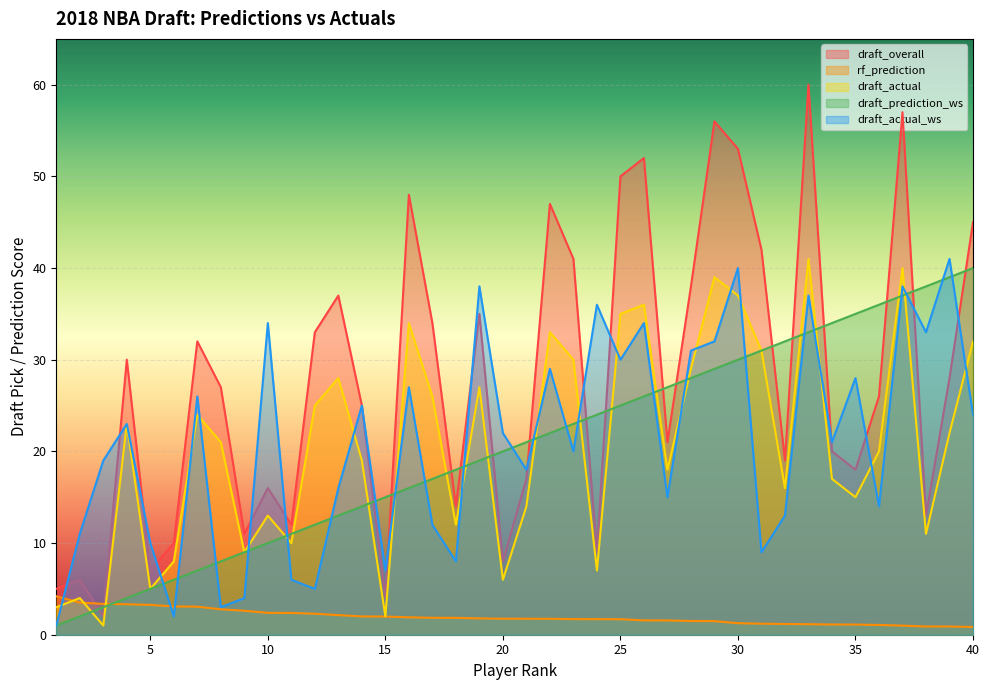

Where is the first local minimum for draft_overall?

3